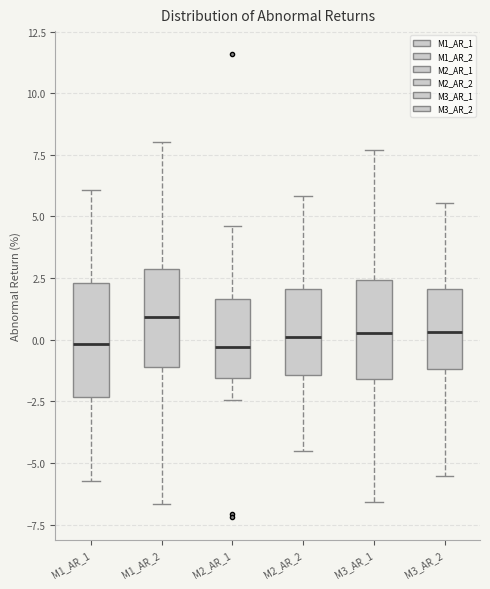

Reading left to right, transcribe this box plot: for each box, give where its median line is, the range the box spans, and where its two whiskers end, as read against the y-axis. The values are not printed on the chart, so give them approximately, as read against the axis.

M1_AR_1: median 0.0, box -2.5 to 2.5, whiskers -5.5 to 6.0
M1_AR_2: median 1.0, box -1.0 to 3.0, whiskers -6.5 to 8.0
M2_AR_1: median -0.5, box -1.5 to 1.5, whiskers -2.5 to 4.5
M2_AR_2: median 0.0, box -1.5 to 2.0, whiskers -4.5 to 6.0
M3_AR_1: median 0.5, box -1.5 to 2.5, whiskers -6.5 to 7.5
M3_AR_2: median 0.5, box -1.0 to 2.0, whiskers -5.5 to 5.5